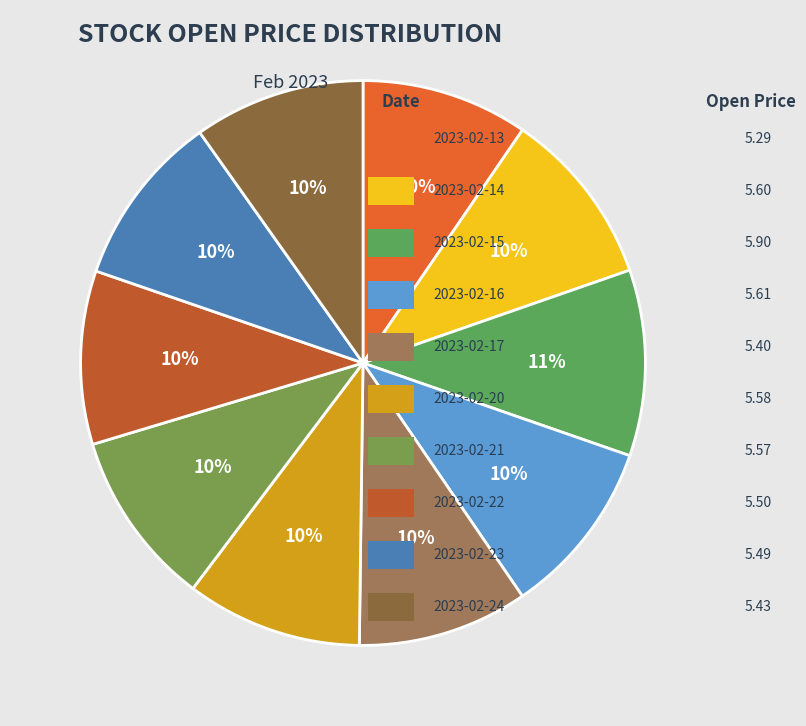

Is there a majority slice in this chart?

No